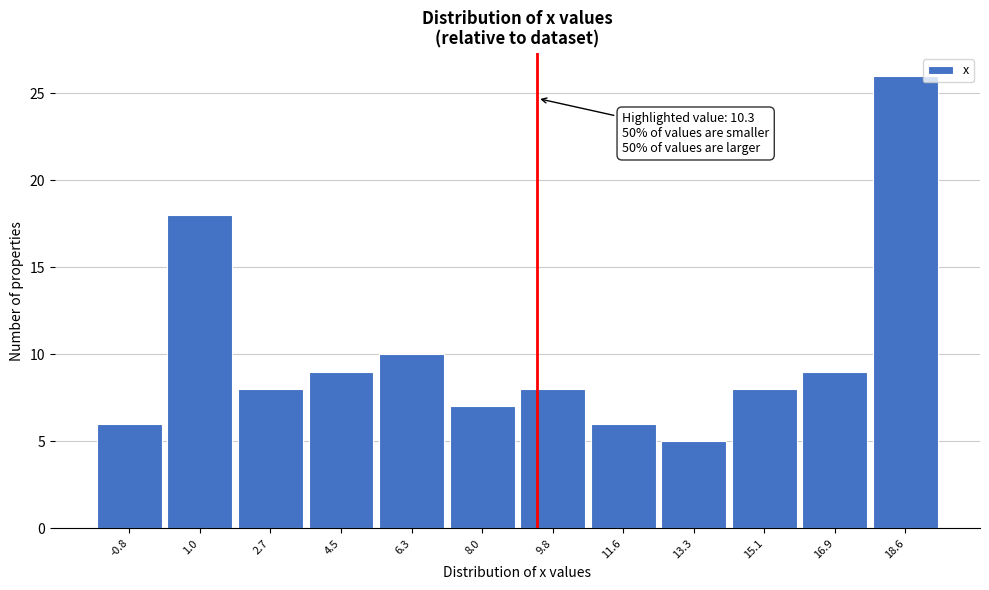

Reading right to left, transcribe all the data shown in this chart.

18.6=26	16.9=9	15.1=8	13.3=5	11.6=6	9.8=8	8.0=7	6.3=10	4.5=9	2.7=8	1.0=18	-0.8=6